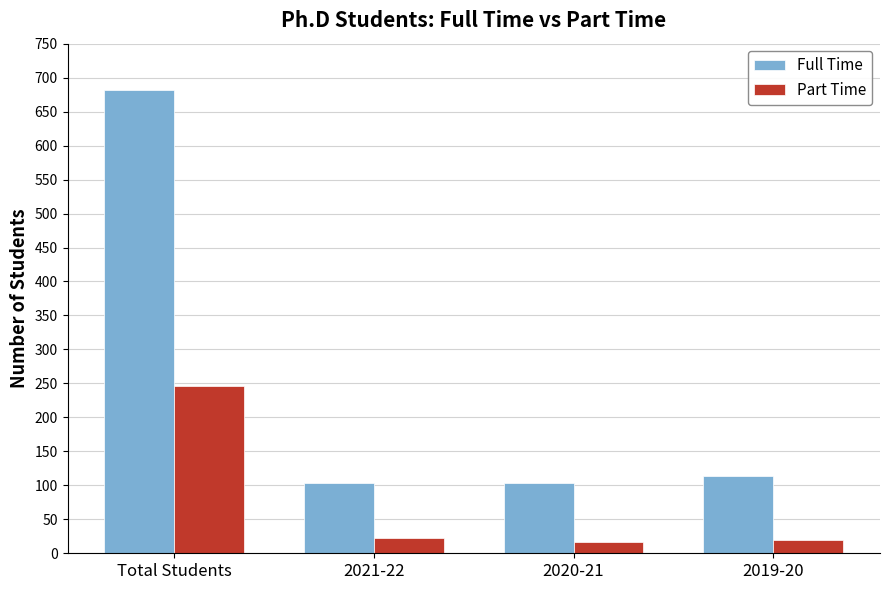

What is the highest value of the Full Time series?

682